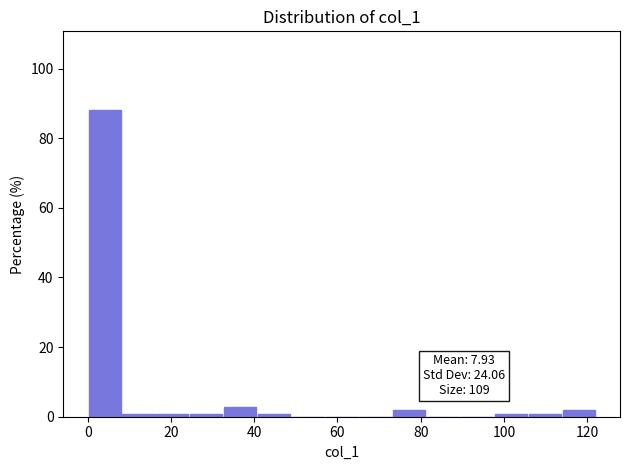

Which range on the x-axis has the tallest bar?

0 to 8